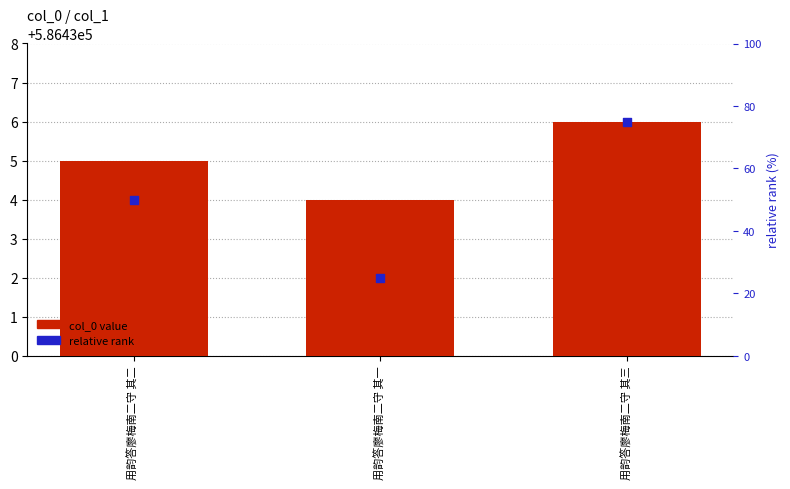

Which series contains the lowest Y value?

relative rank